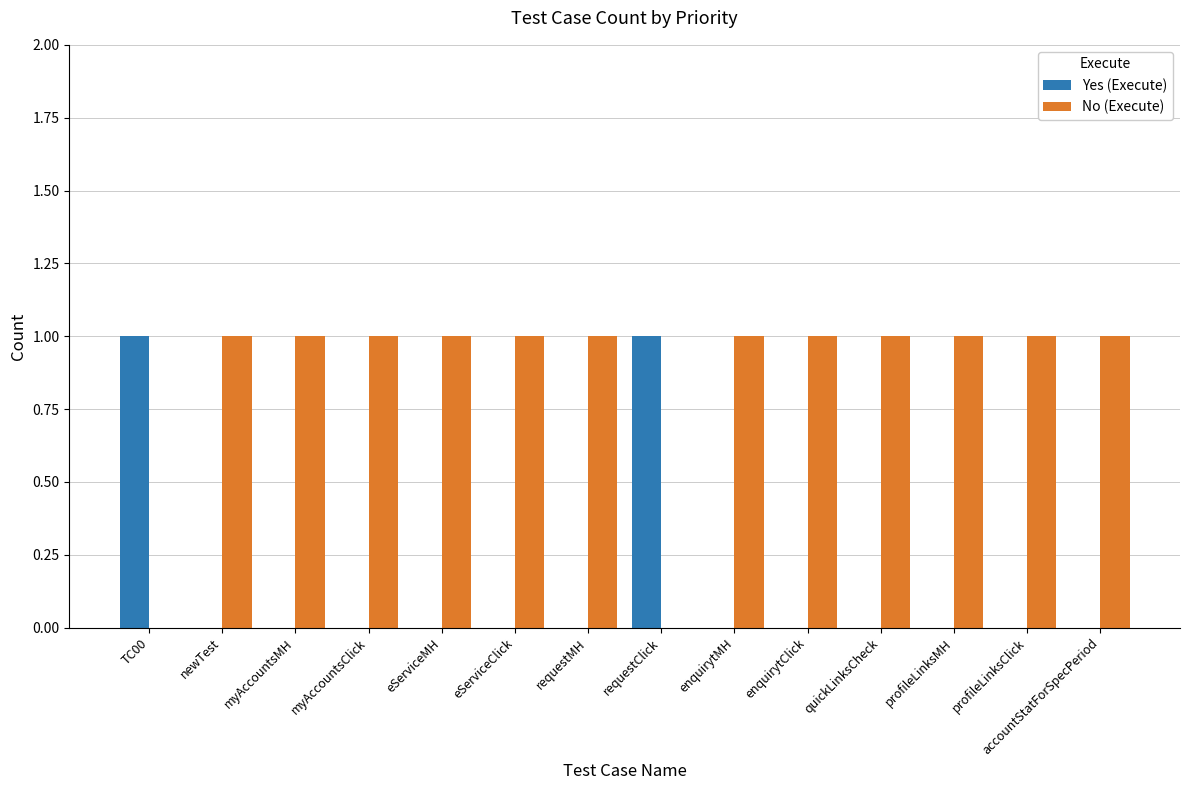

Count the number of categories in the chart.

14